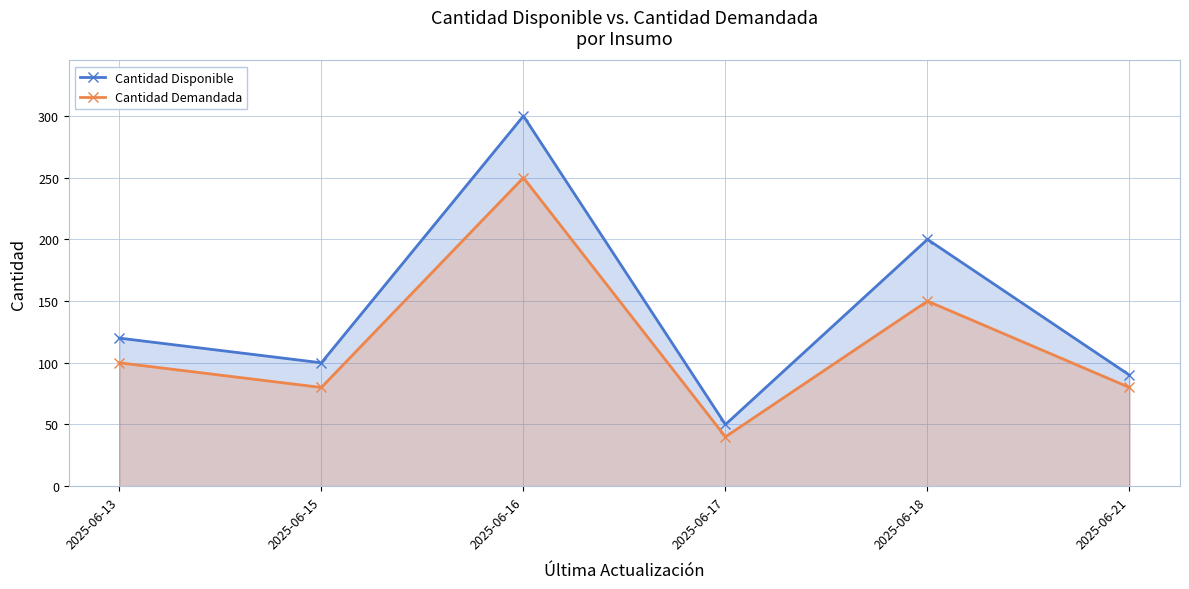

At which label does Cantidad Disponible first exceed 120?

2025-06-16